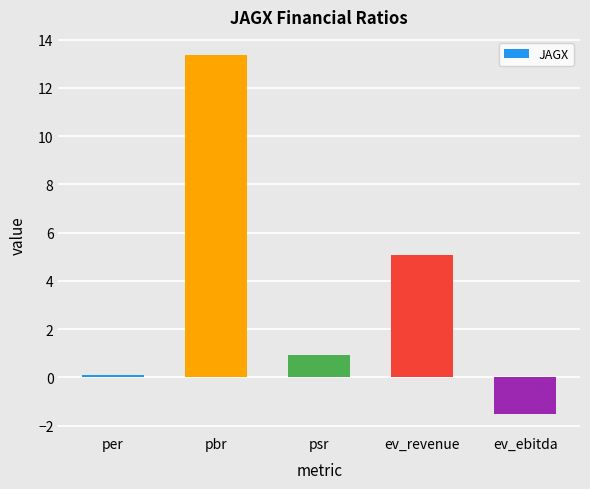

How many bars are there in total?

5